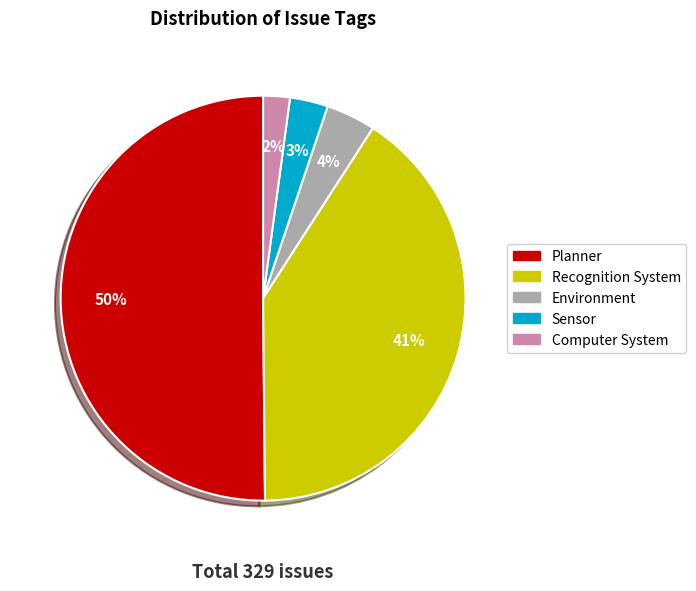

Which category has the smallest portion of the pie?

Computer System